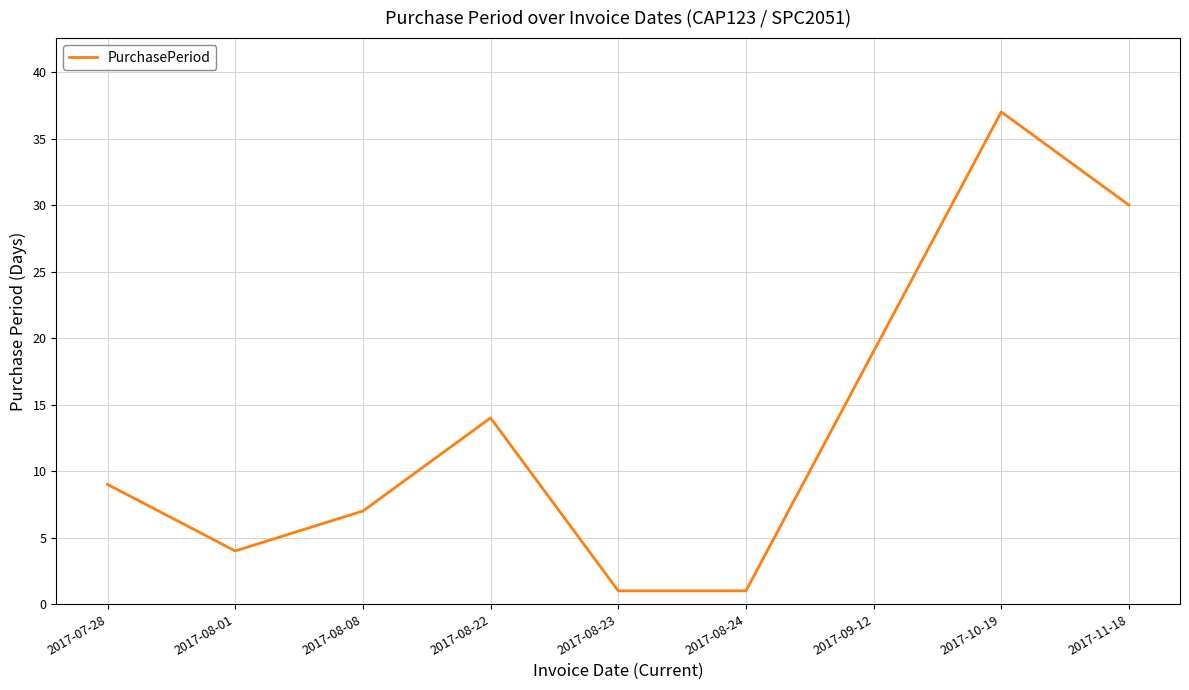

What is the maximum value shown in the chart?

37